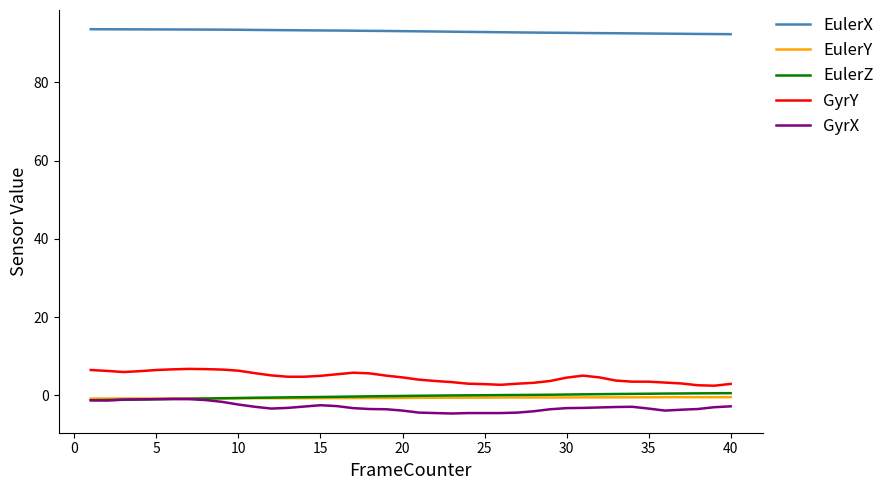

True or false: EulerX and GyrX intersect in this chart.

False